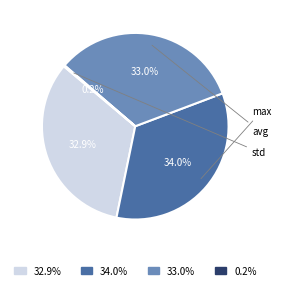

Is it true that avg is 23% of the pie?

False